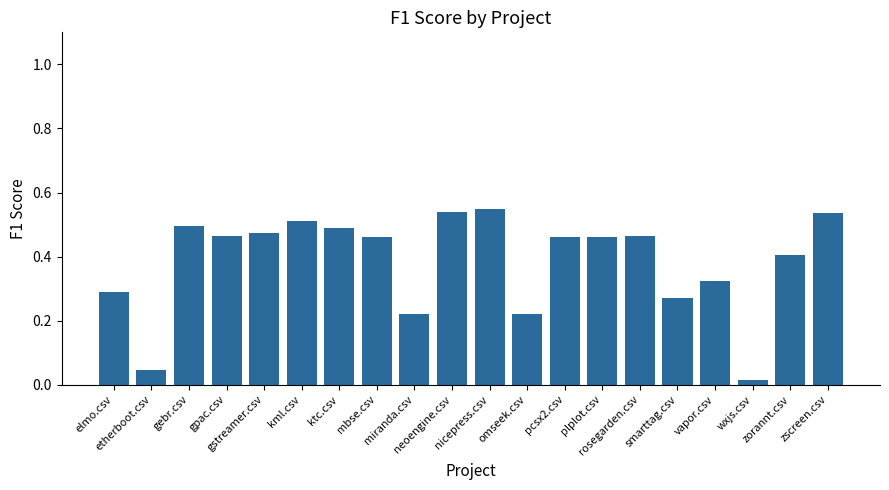

Is it true that the value at zorannt.csv is 0.3?

False